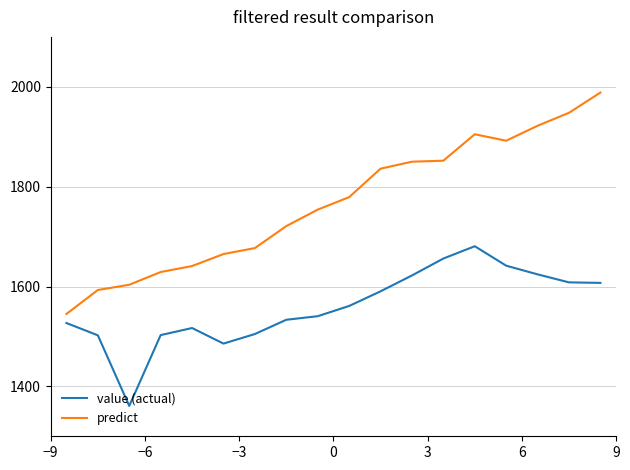

True or false: predict and value (actual) intersect in this chart.

False